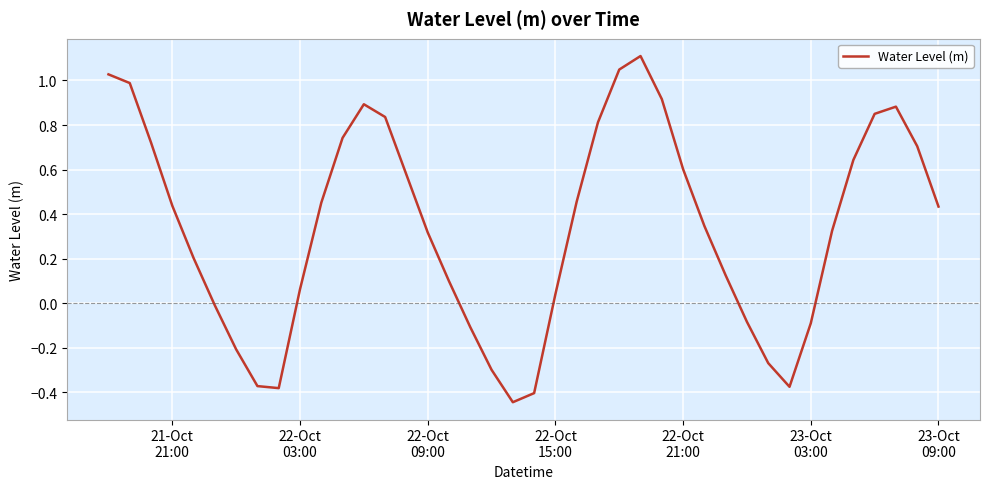

What is the maximum value shown in the chart?

1.1